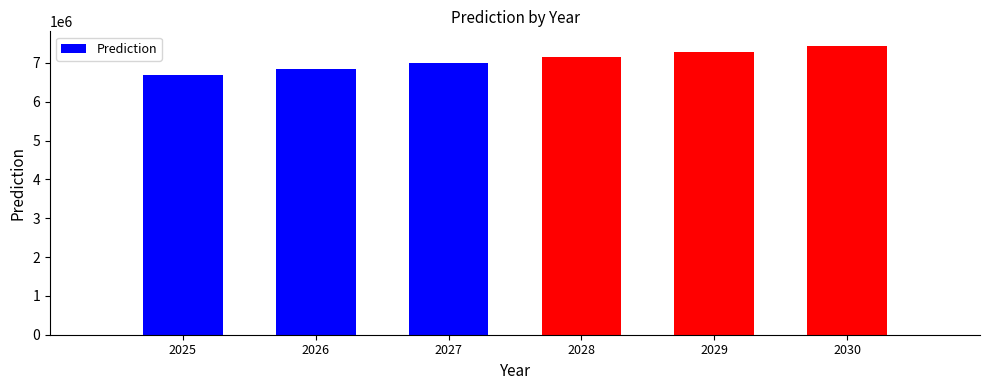

What is the sum of all values?

42405045.2